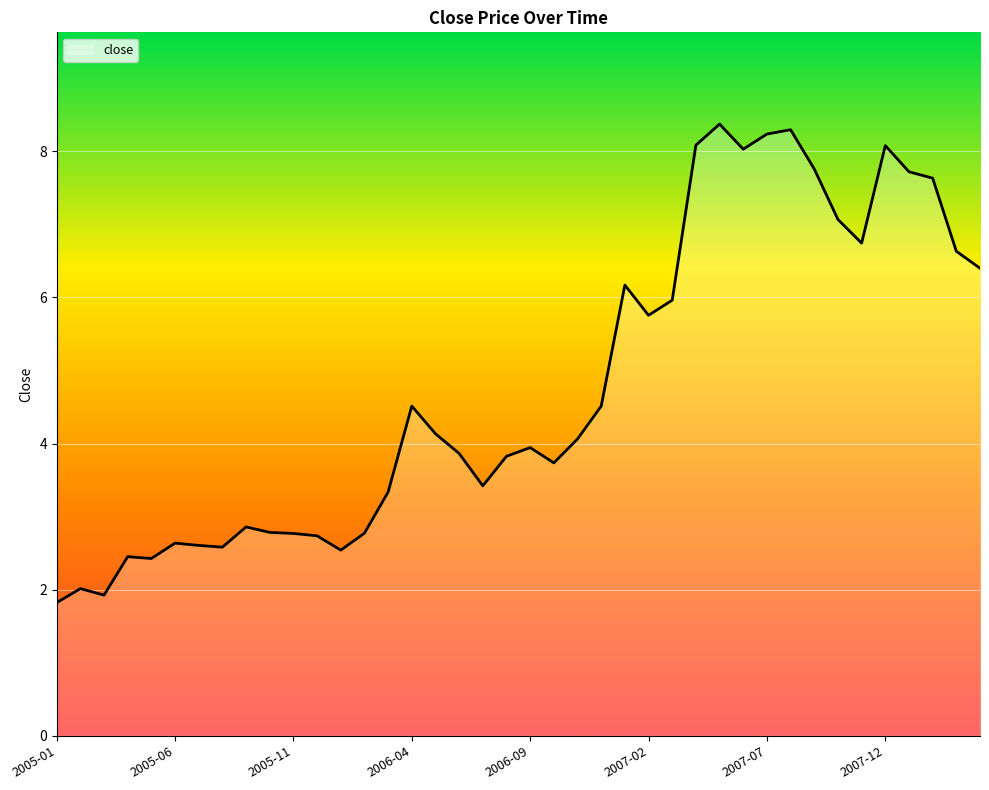

What is the minimum value shown in the chart?

1.8